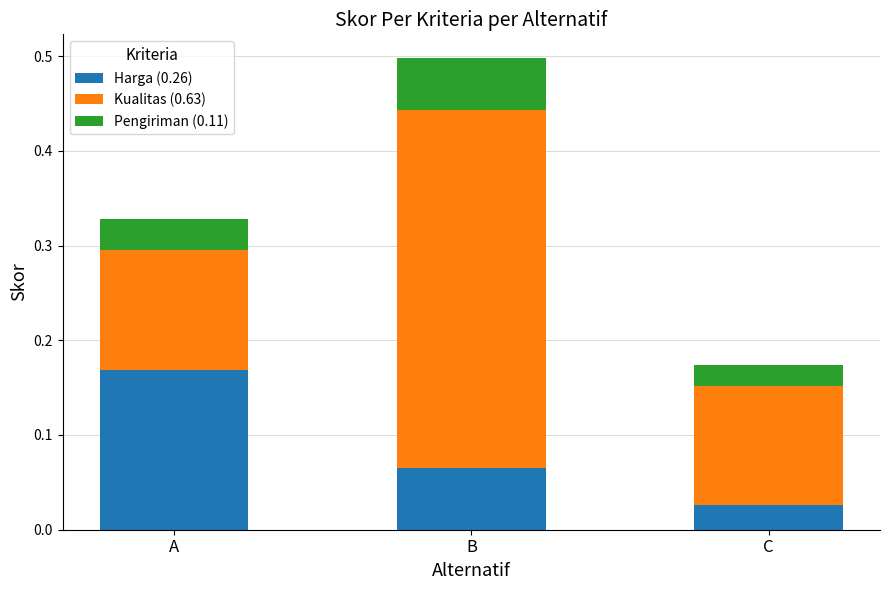

At which category is the sum across all series the highest?

B